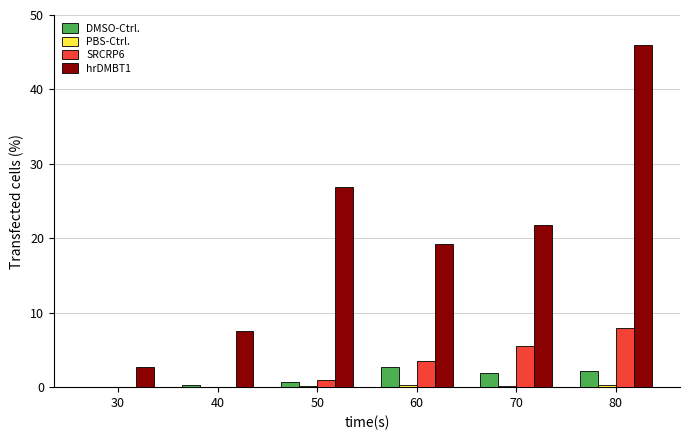

What is the maximum value shown in the chart?

45.9